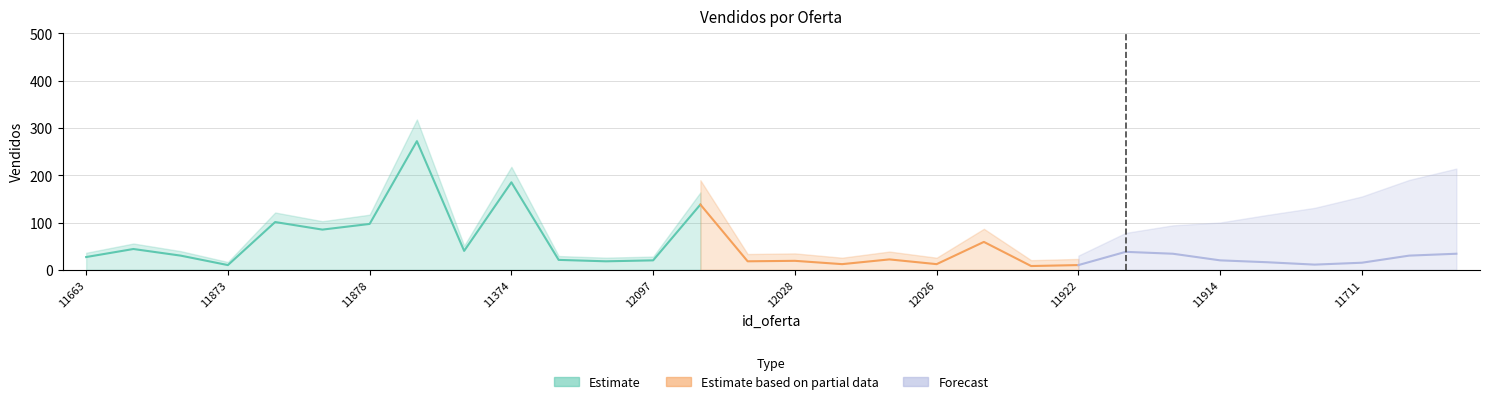

Rank the categories by value from lowest to highest.

11919, 11873, 11922, 11981, 11989, 12026, 11711, 11845, 11918, 12019, 12028, 12097, 11914, 12012, 12021, 11663, 11746, 11707, 12020, 11616, 11642, 11895, 11293, 11896, 12035, 11878, 11924, 11894, 11374, 11744